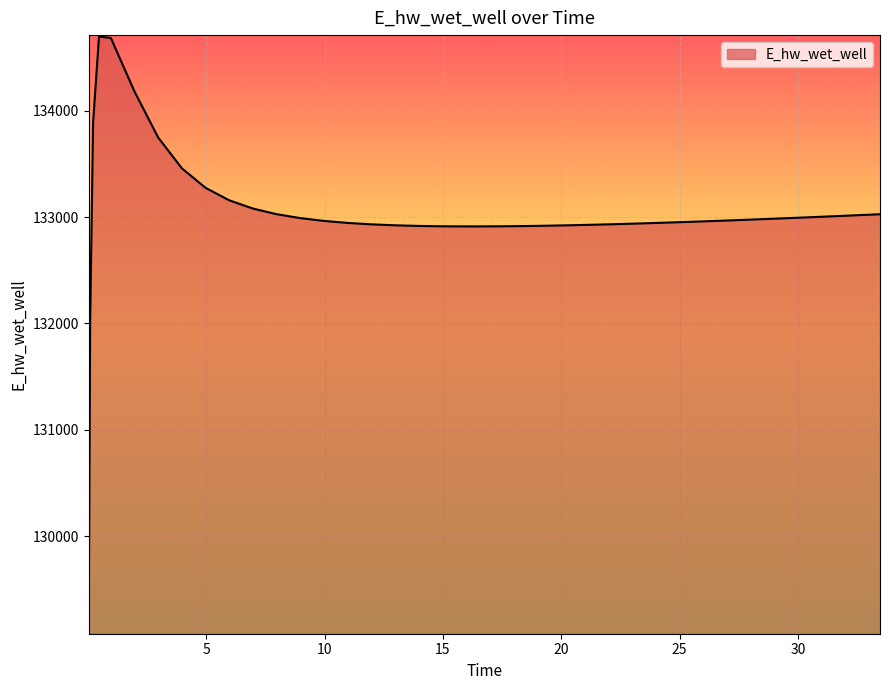

What is the difference between the maximum and minimum values?

5600.6